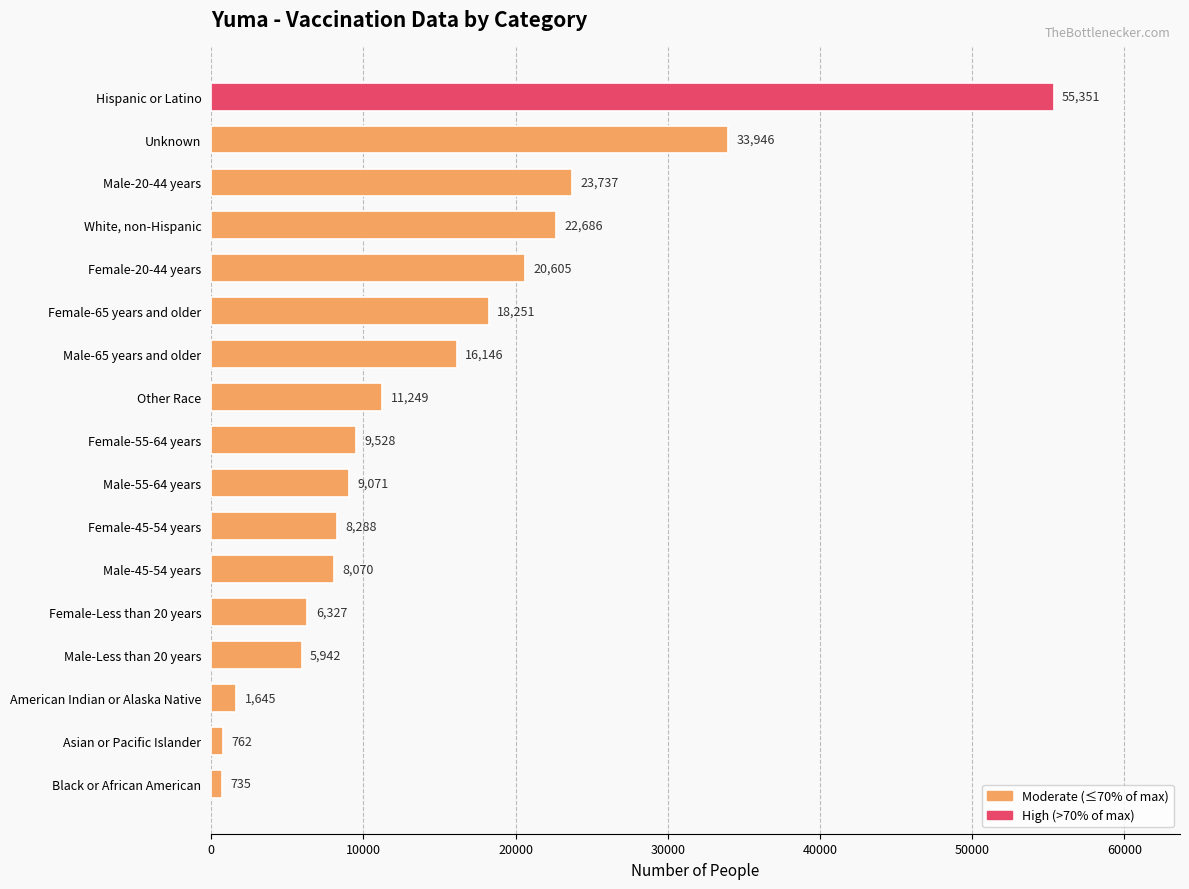

Approximately how many times larger is the value at White, non-Hispanic compared to Asian or Pacific Islander?

29.8